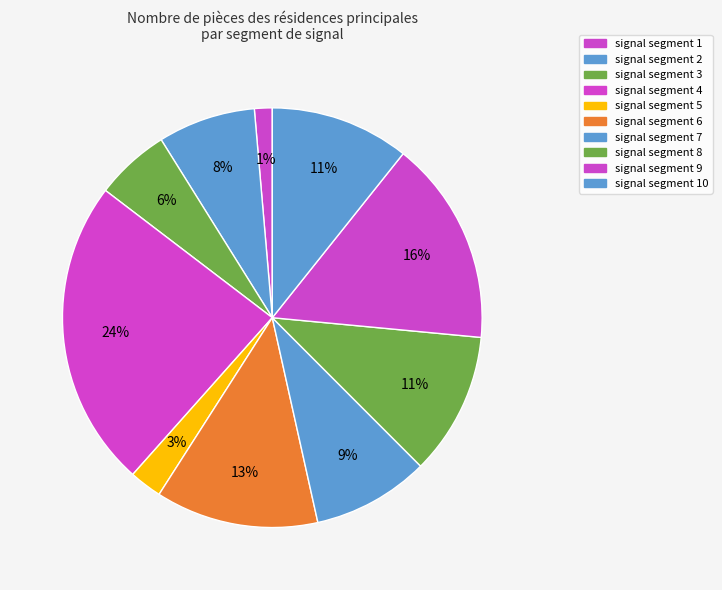

The signal segment 7 slice represents 9% of the pie. True or false?

True